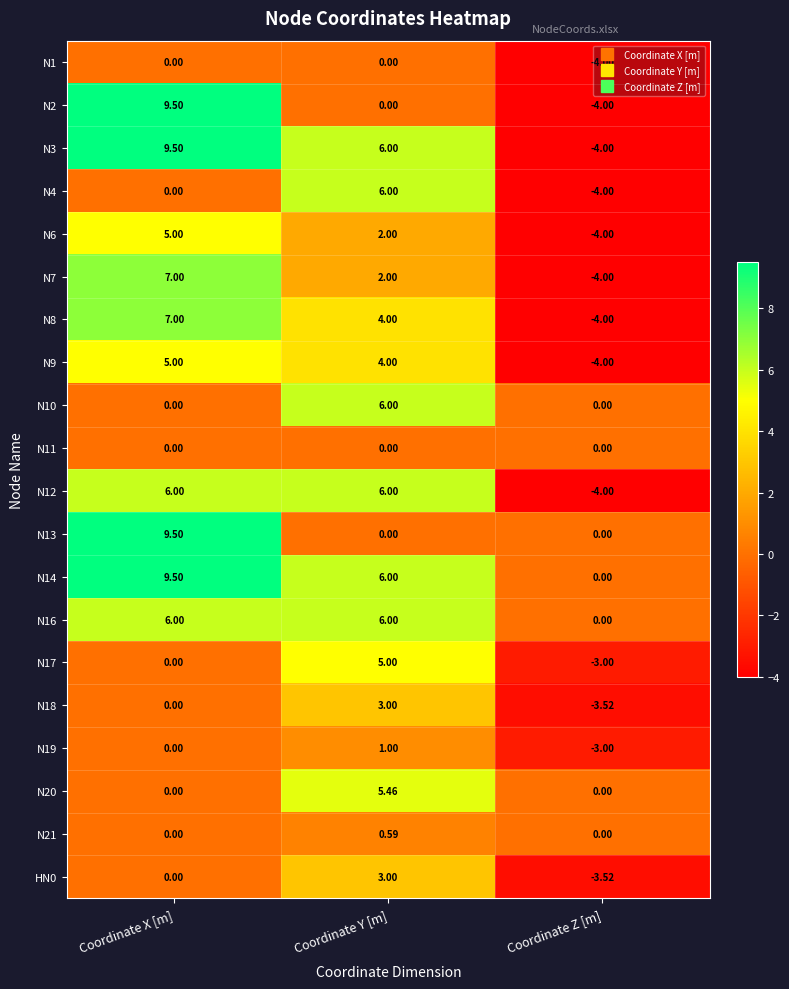

At which category is the sum across all series the highest?

Coordinate X [m]